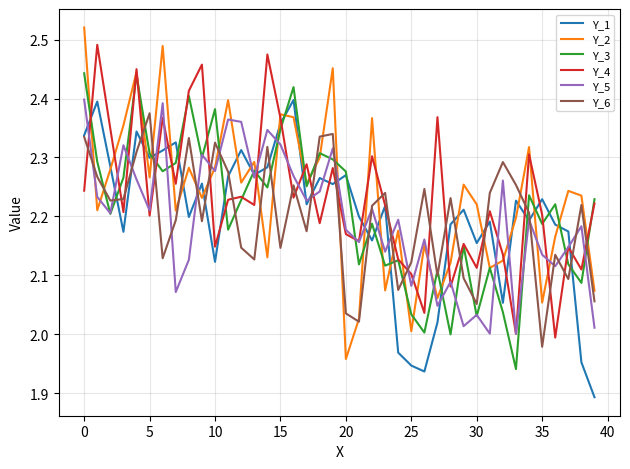

Which series has the widest spread of values?

Y_2